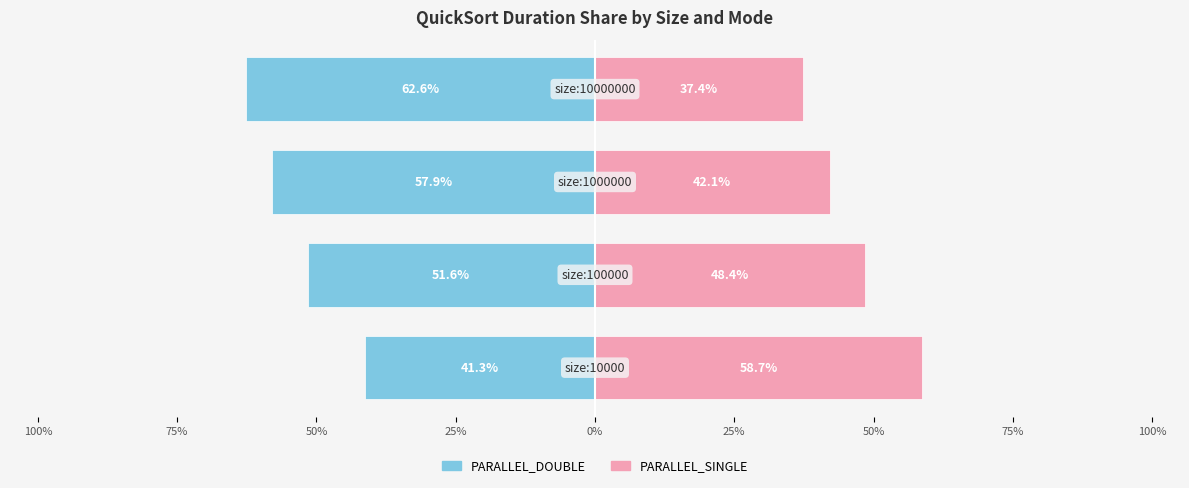

Which has a higher value, 100% or 75%?

100%